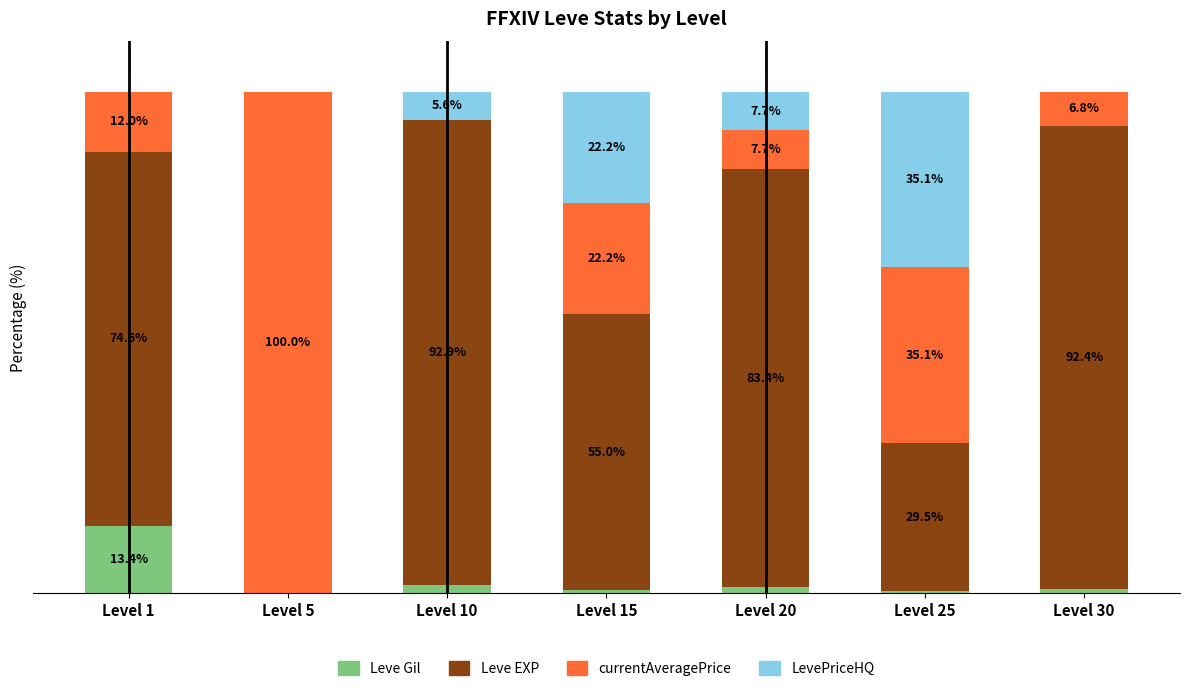

Where is Leve Gil nearest to the value 6?

Level 10